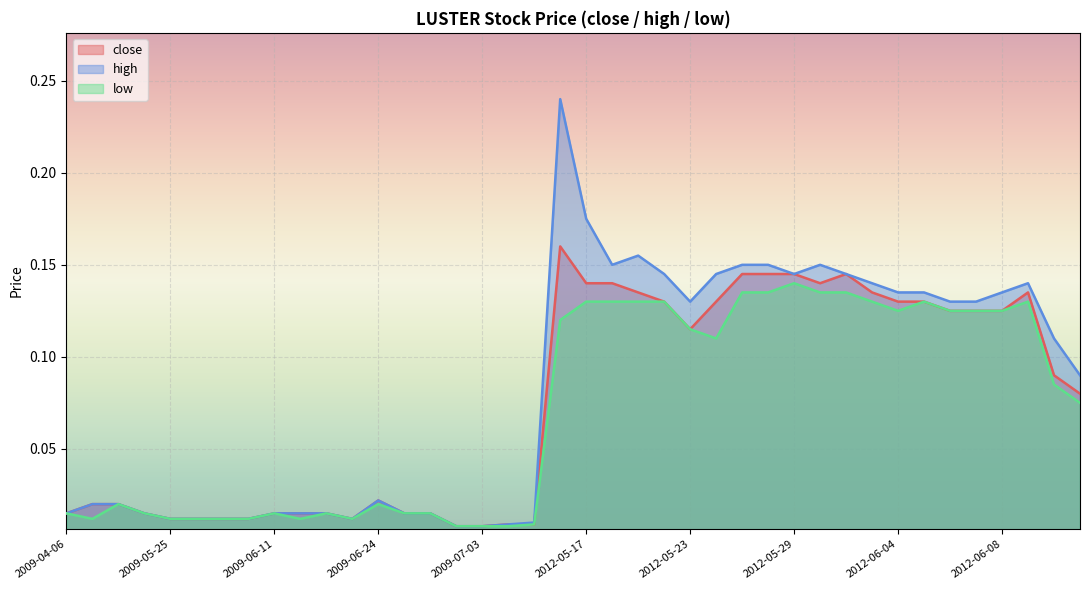

List the series in order of their overall mean, lowest first.

low, close, high